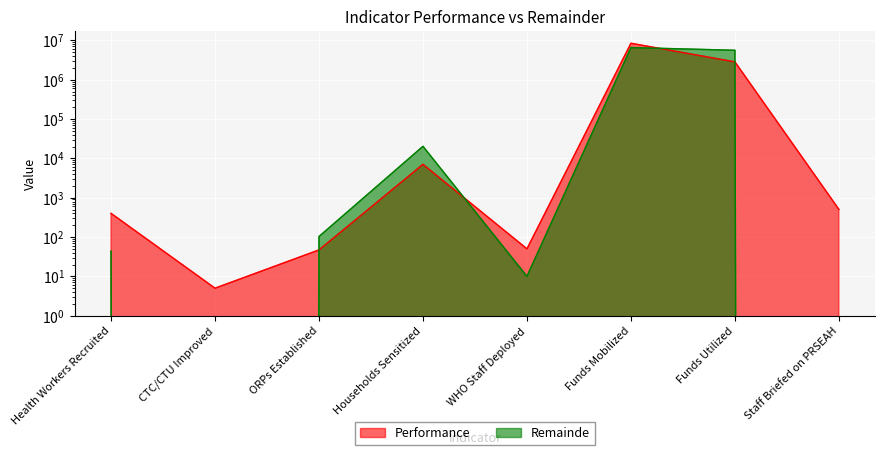

At Health Workers Recruited, list the series in order from largest to smallest.

Performance, Remainde